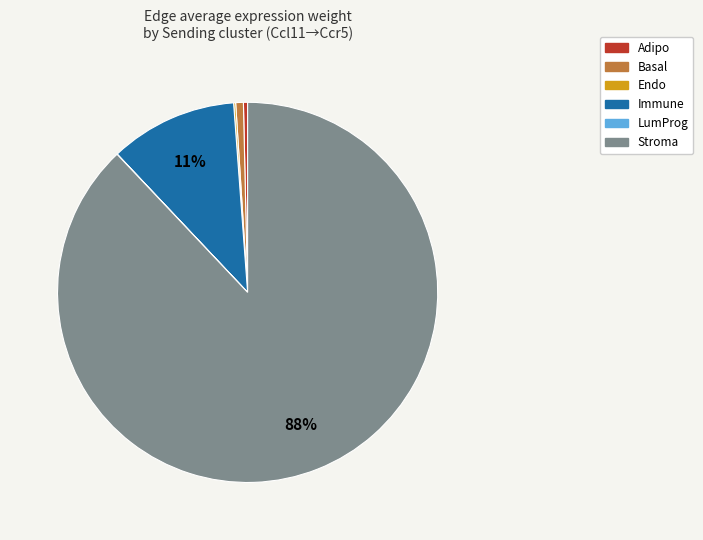

To the nearest percent, what is the difference between the largest and smallest slice percentages?

88%